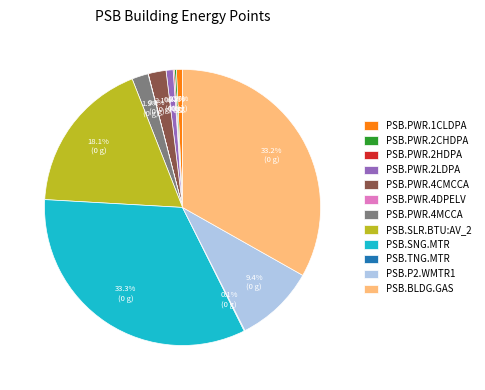

What portion of the pie excludes PSB.PWR.4MCCA?

98.1%